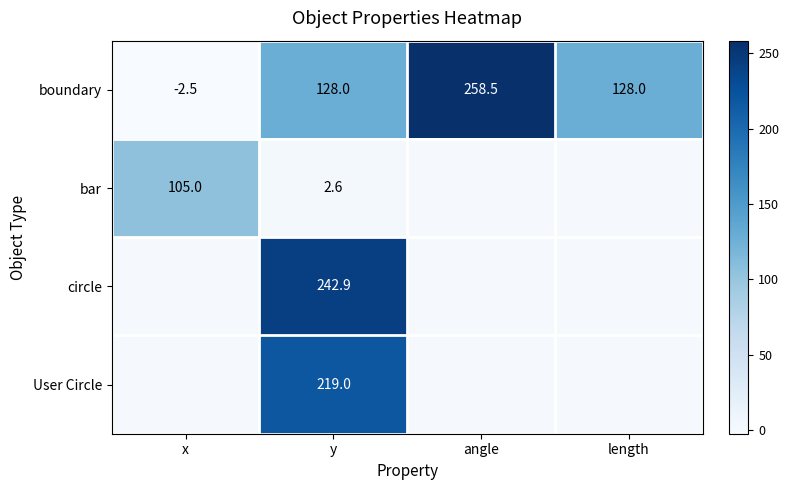

What is the sum of all bar values?

107.5